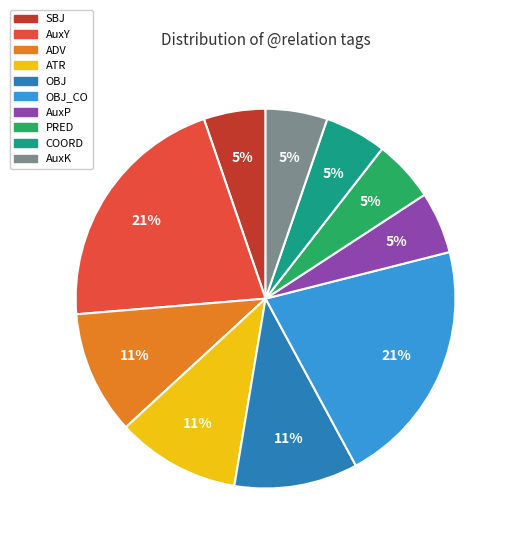

Does any single category account for the majority?

No